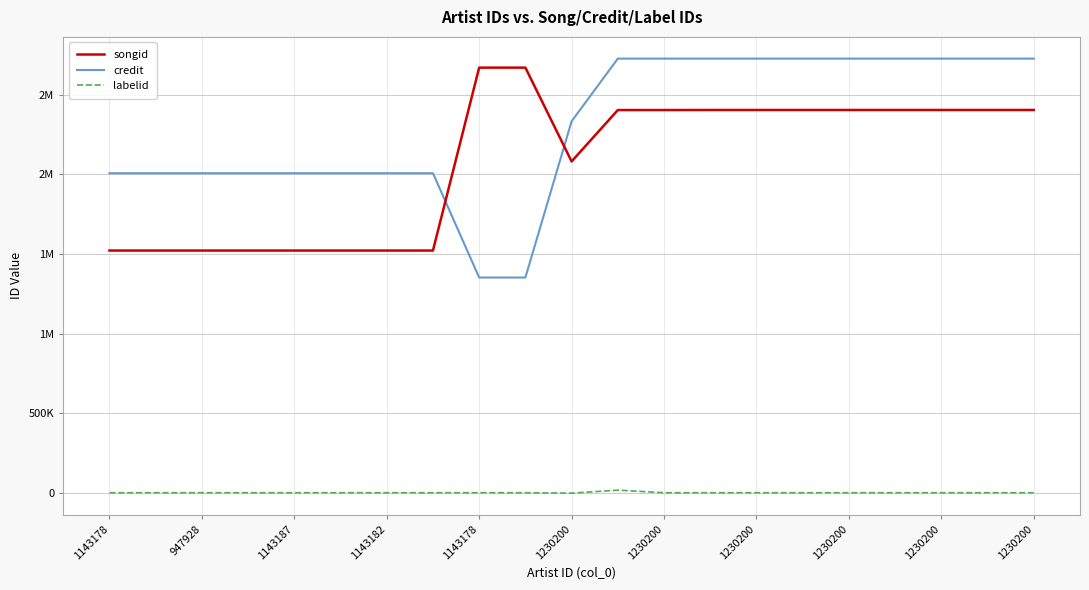

What is the difference between the maximum and minimum values in the labelid series?

18629